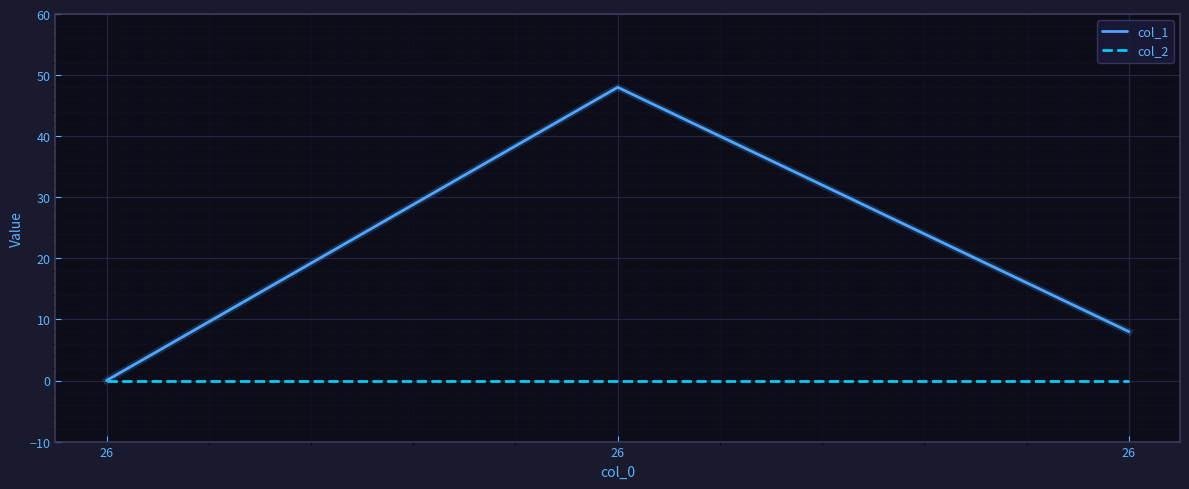

At which category is the sum across all series the highest?

26